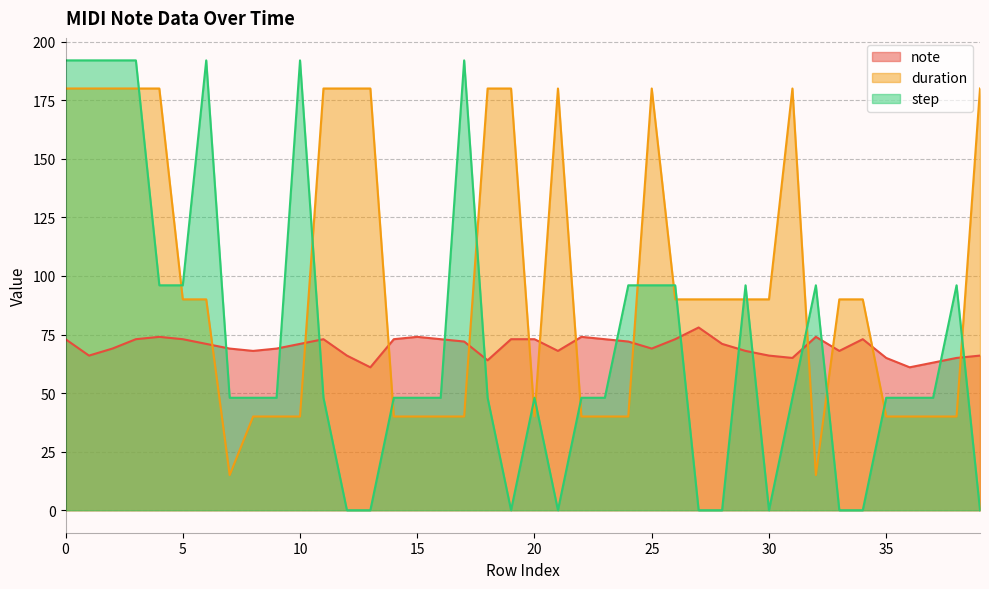

The step series shows 88 at 33. True or false?

False